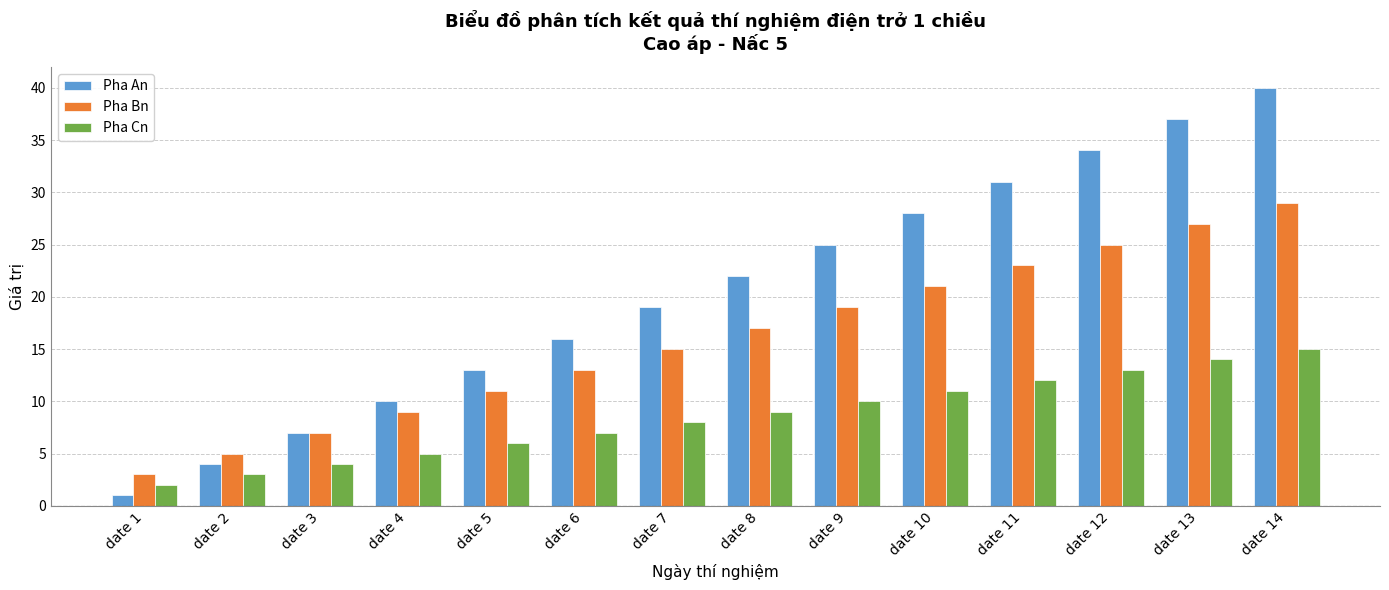

How many series are shown in this chart?

3